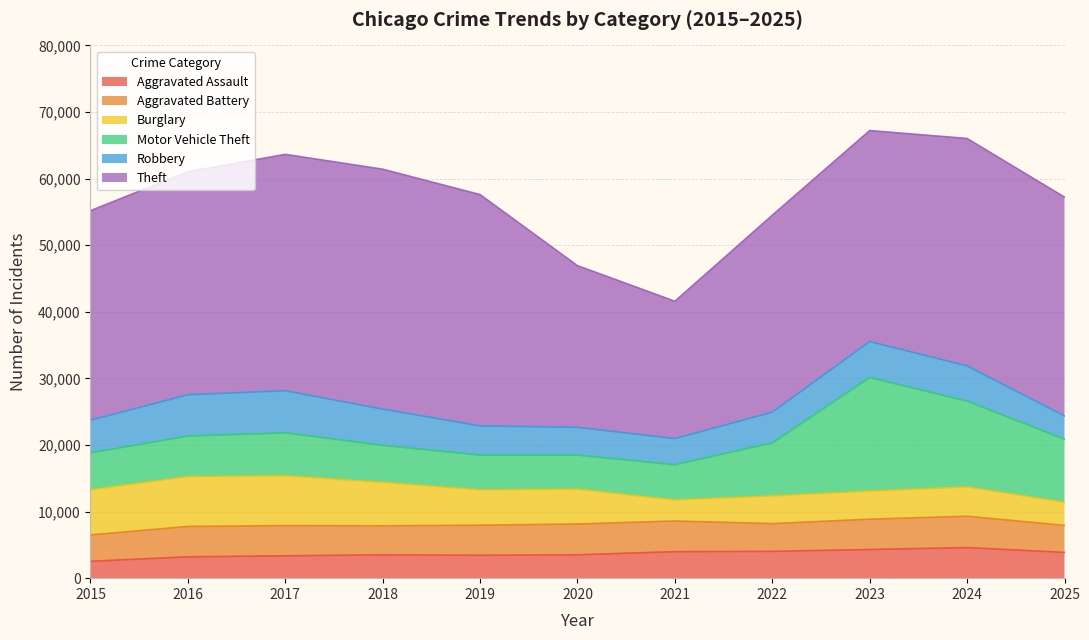

What is the sum of the Burglary values at 2022 and 2025?

7626